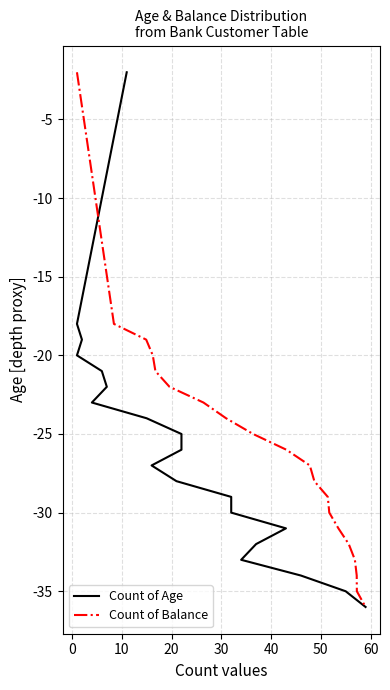

Is it true that Count of Age equals -21 at 15?

False